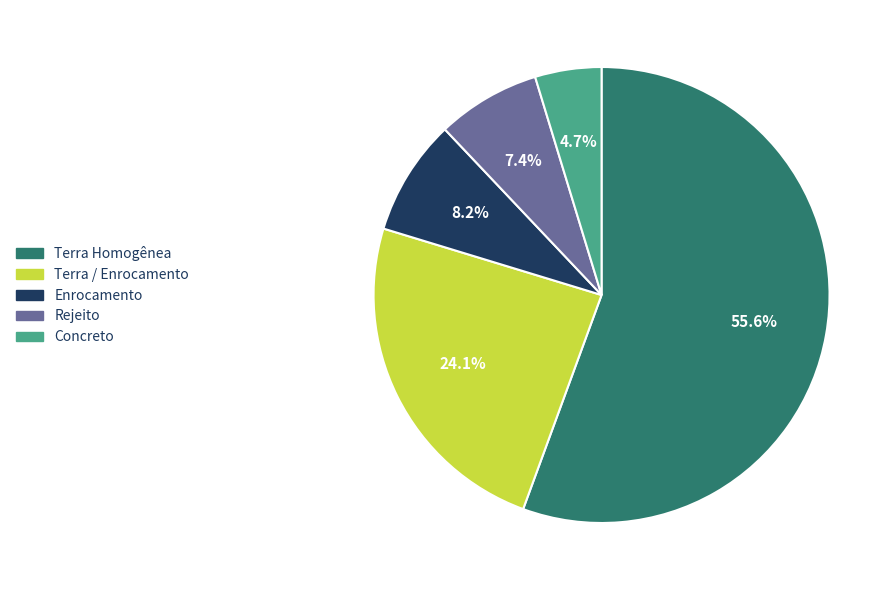

Between Rejeito and Concreto, which is larger?

Rejeito